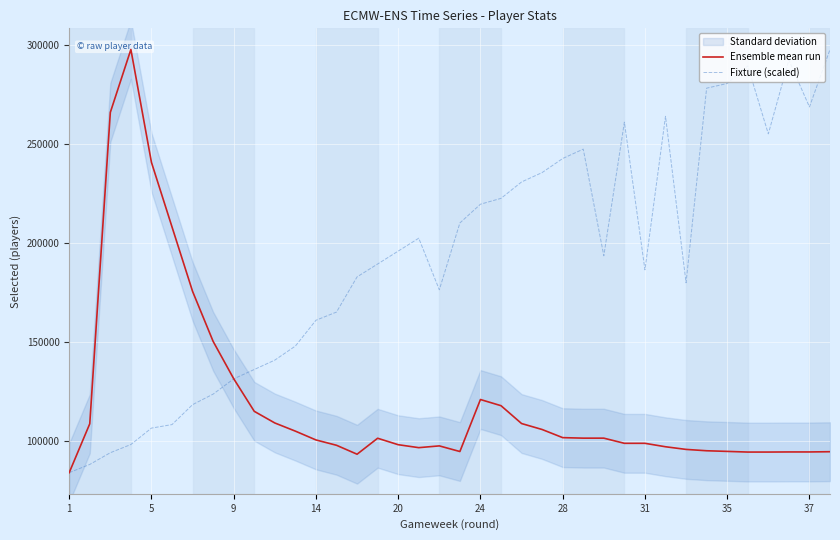

What is the maximum value for Fixture (scaled)?

297733.0